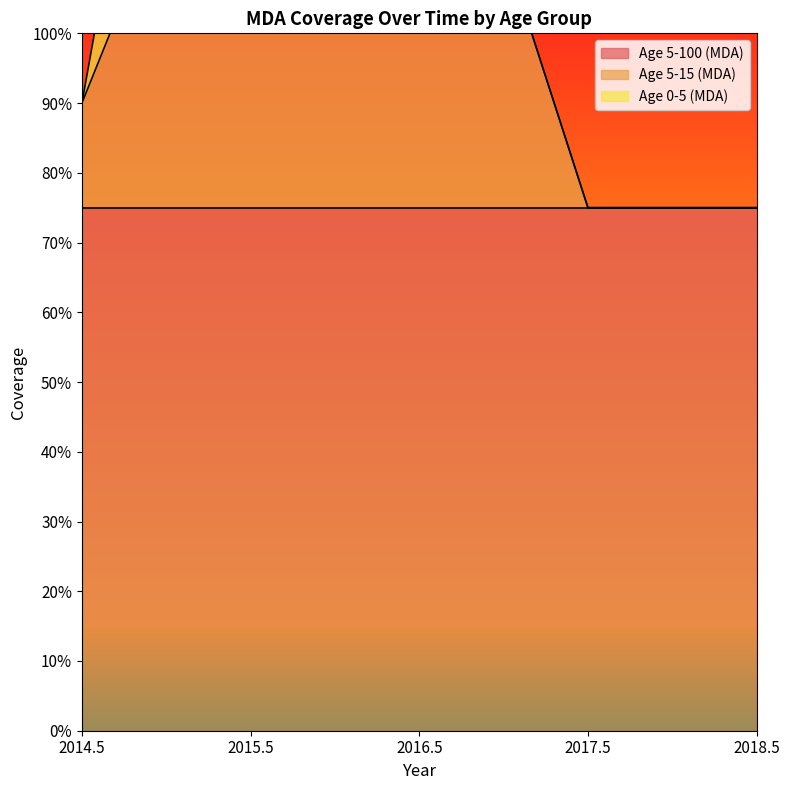

Where is Age 0-5 (MDA) nearest to the value 0?

2014.5